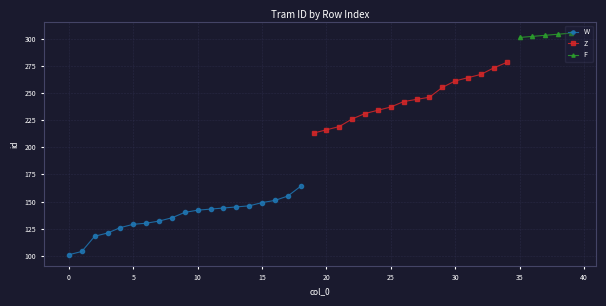

Reading left to right, extract all data points from this chart.

101	104	118	121	126	129	130	132	135	140	142	143	144	145	146	149	151	155	164	213	216	219	226	231	234	237	242	244	246	255	261	264	267	273	278	301	302	303	304	305